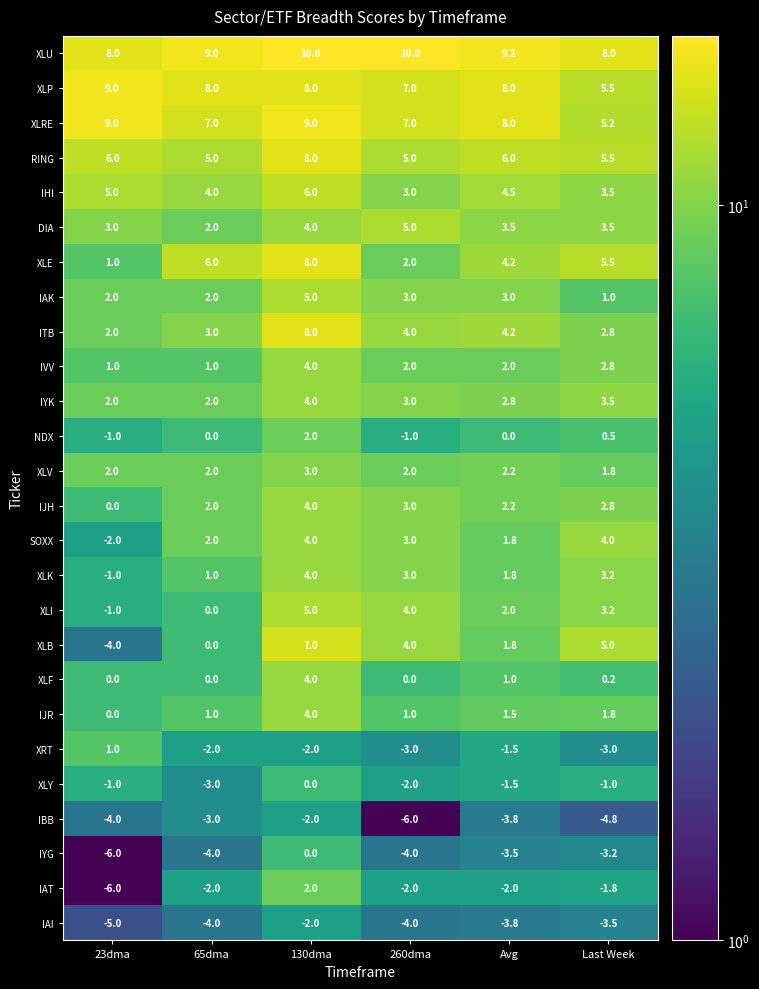

Count the number of categories in the chart.

6